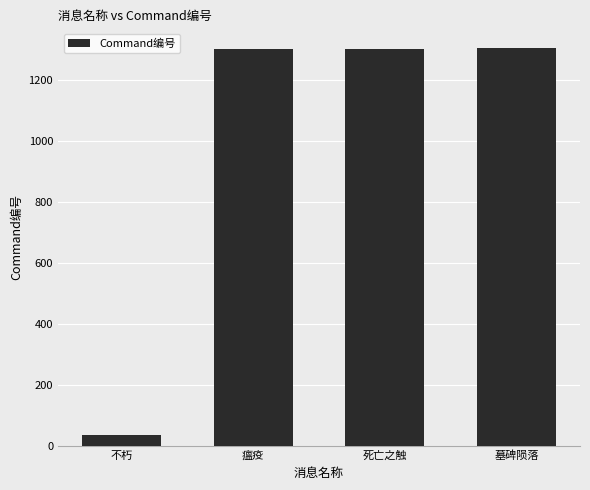

What is the sum of all values?

3945